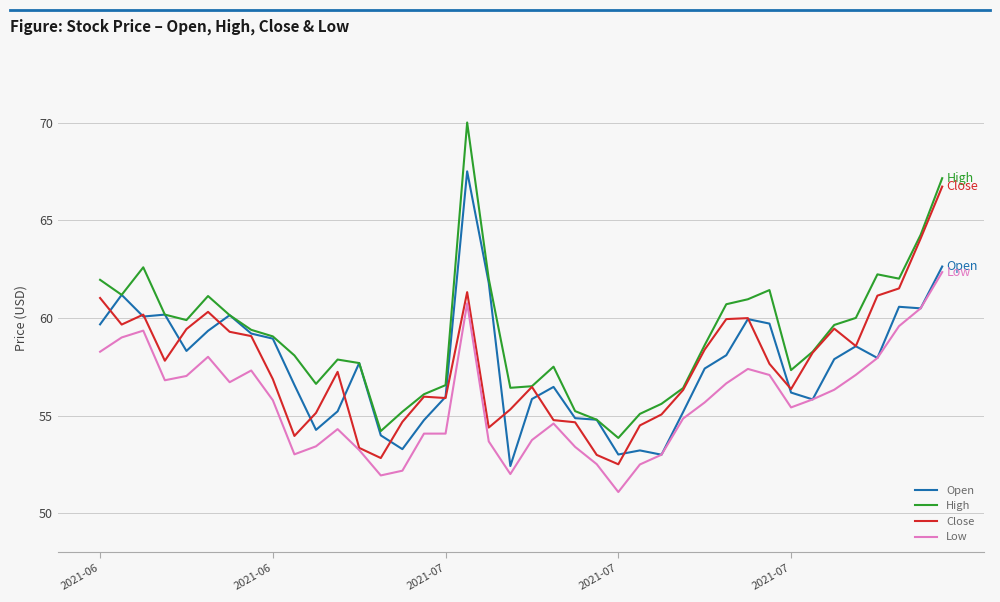

What is the minimum value for Low?

51.1